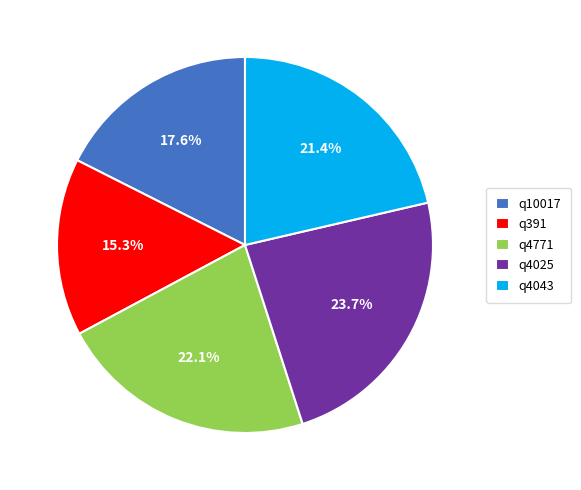

Count the number of slices in the pie.

5